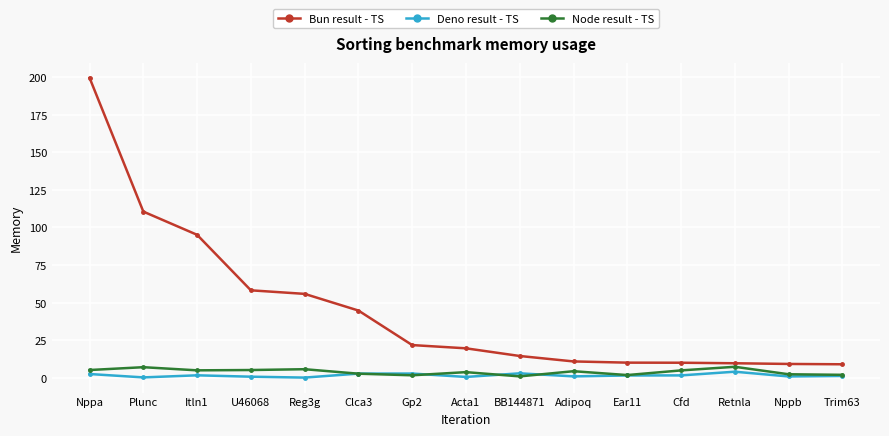

Count the number of data series in this chart.

3